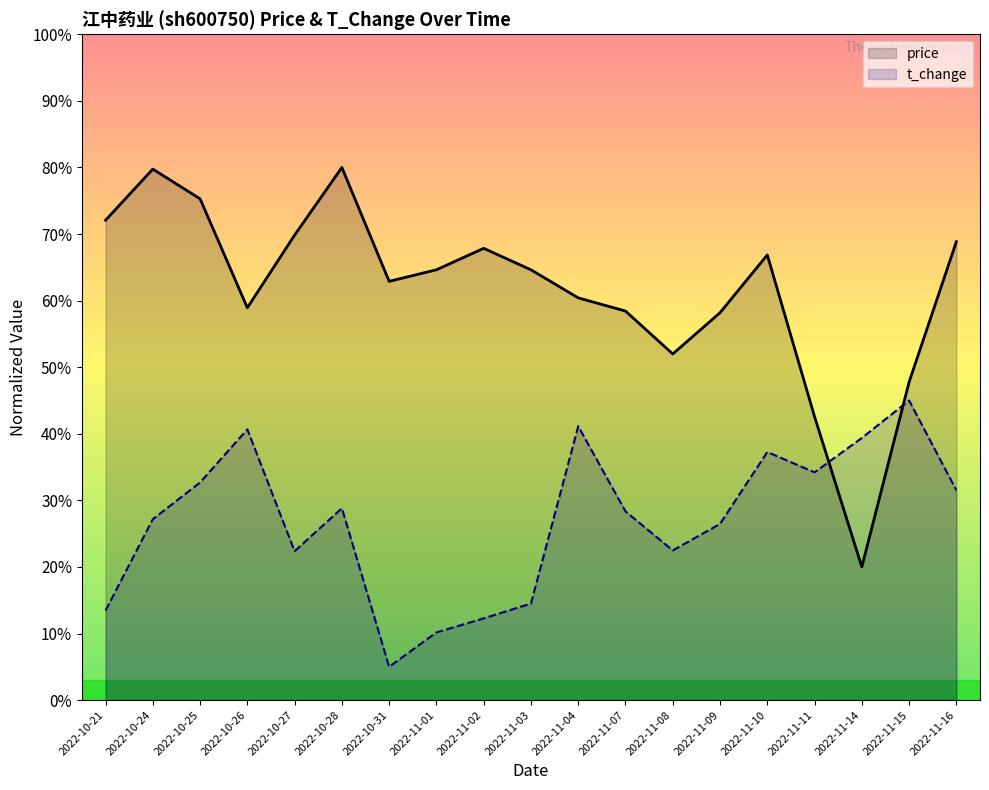

Where do price and t_change first cross each other?

2022-11-11 and 2022-11-14